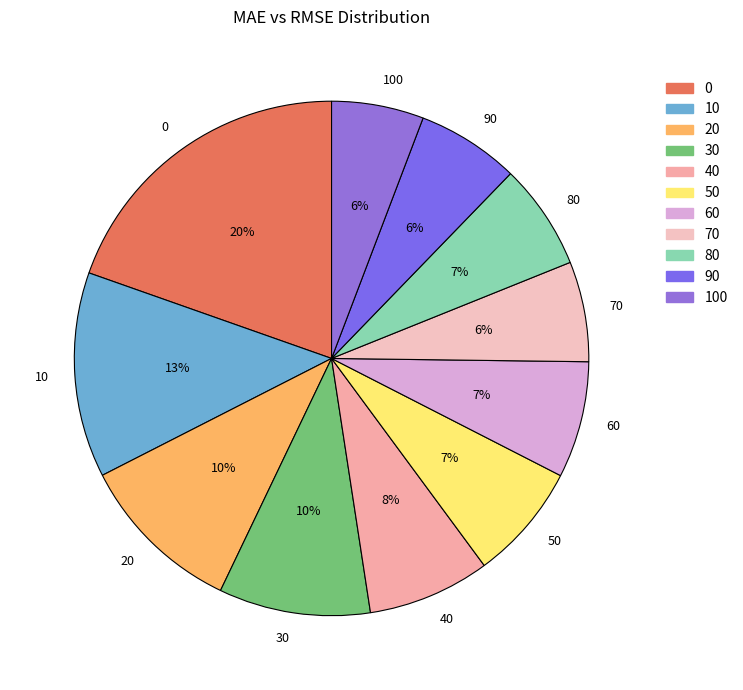

To the nearest percent, what portion does 90 represent?

6%